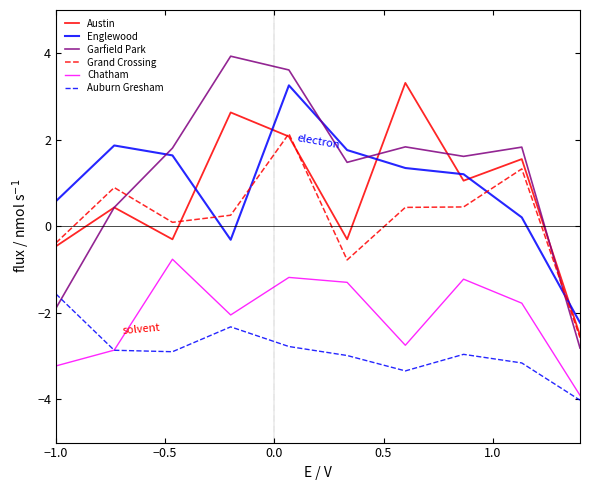

What is the maximum value shown in the chart?

3.9